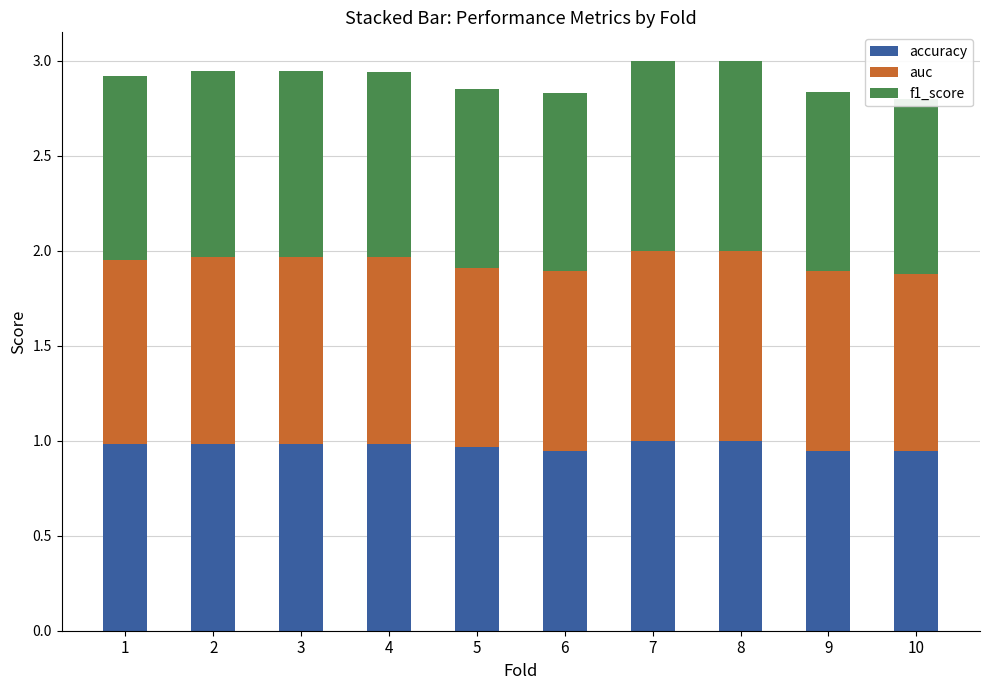

How many accuracy values are between 0 and 1?

10